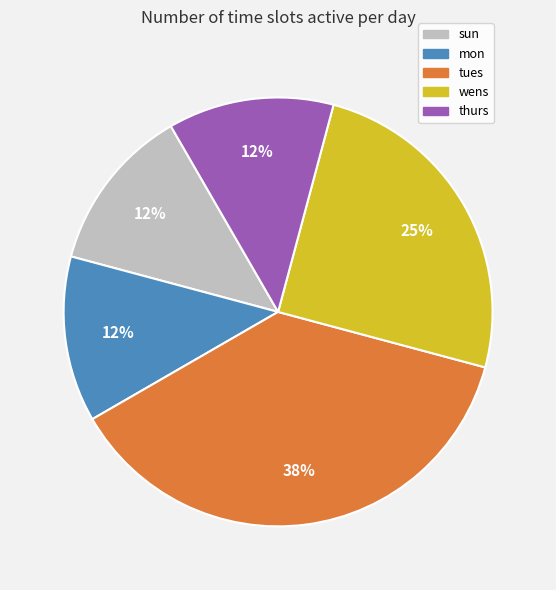

Is there a majority slice in this chart?

No